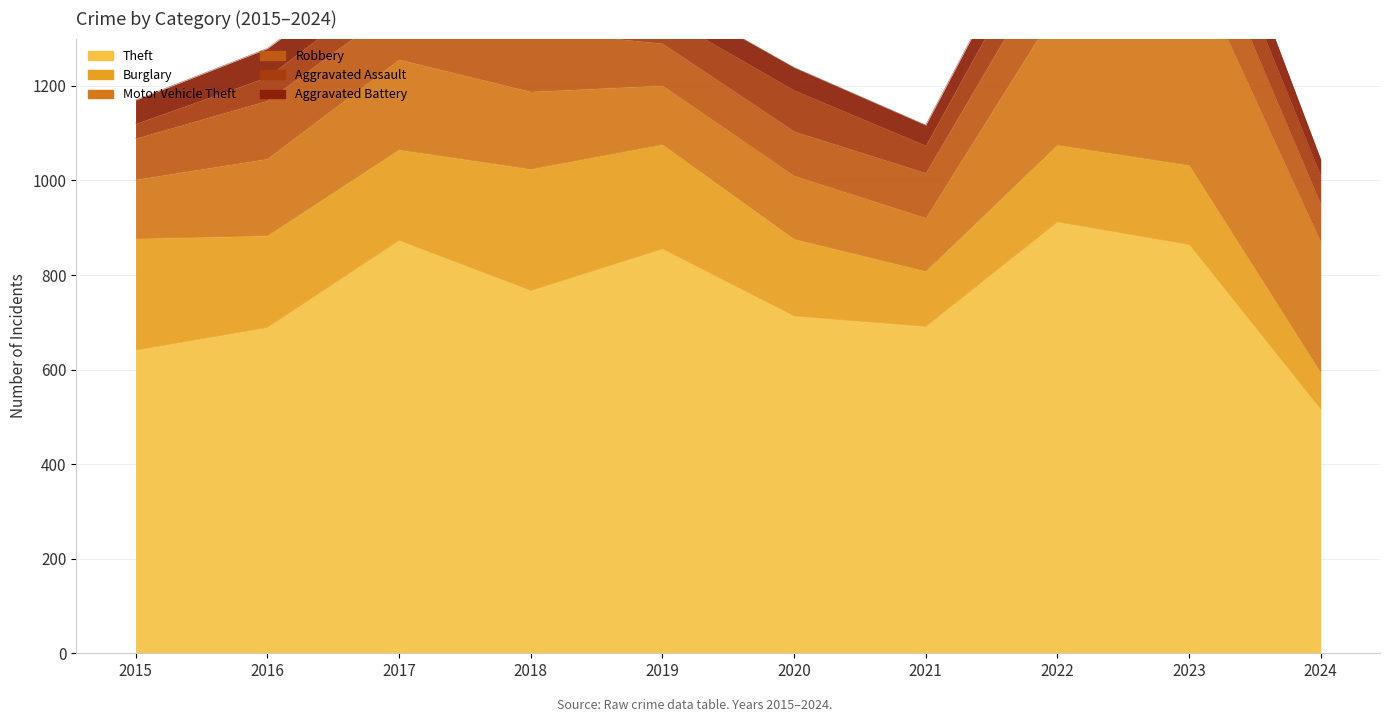

At which label is Robbery closest to 105?

2017